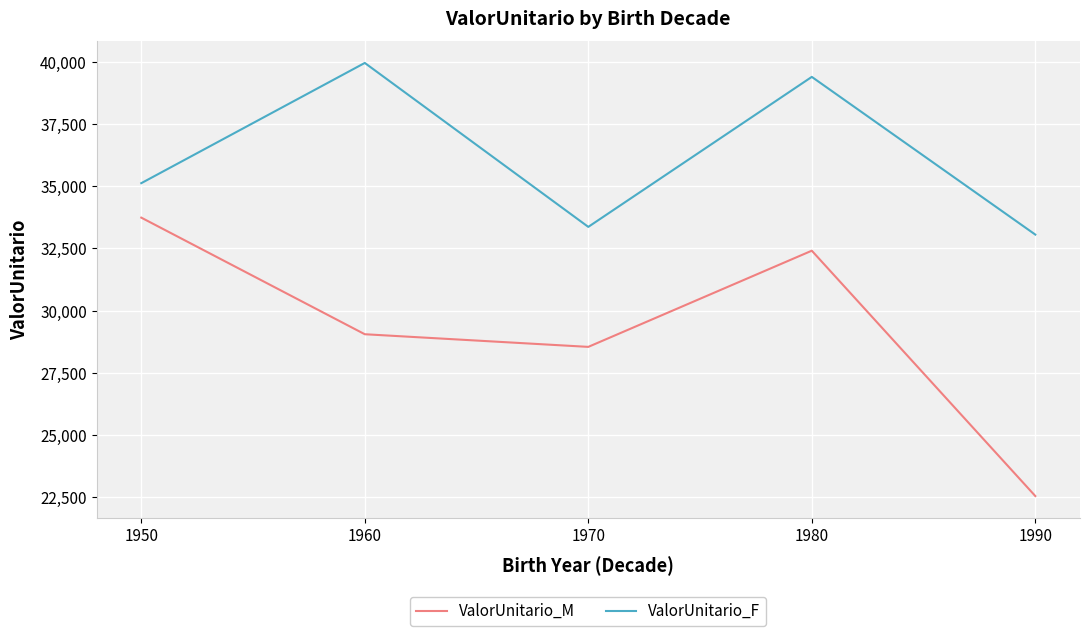

Reading left to right, list all the values displayed in this chart.

ValorUnitario_M: 1950=33736.9	1960=29054.1	1970=28546.4	1980=32408.9	1990=22556.6
ValorUnitario_F: 1950=35120.6	1960=39949.5	1970=33365.2	1980=39389.4	1990=33055.9